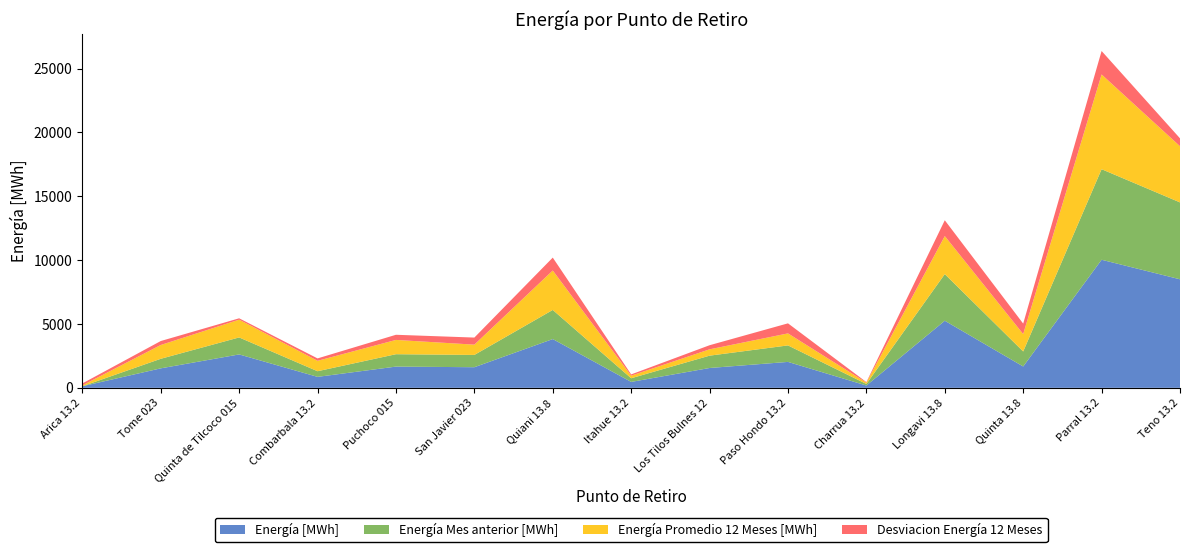

Reading right to left, transcribe all the data shown in this chart.

Energía [MWh]: Teno 13.2=8497.3	Parral 13.2=10026.6	Quinta 13.8=1671.2	Longavi 13.8=5251.8	Charrua 13.2=179.9	Paso Hondo 13.2=2029.5	Los Tilos Bulnes 12=1552.4	Itahue 13.2=462.4	Quiani 13.8=3816.9	San Javier 023=1613.5	Puchoco 015=1661.8	Combarbala 13.2=858.2	Quinta de Tilcoco 015=2614.9	Tome 023=1524.9	Arica 13.2=122.6
Energía Mes anterior [MWh]: Teno 13.2=6020.7	Parral 13.2=7091.5	Quinta 13.8=1176.1	Longavi 13.8=3652.8	Charrua 13.2=121.8	Paso Hondo 13.2=1291.7	Los Tilos Bulnes 12=966.2	Itahue 13.2=287.1	Quiani 13.8=2281.6	San Javier 023=961.6	Puchoco 015=970.5	Combarbala 13.2=442.4	Quinta de Tilcoco 015=1330.3	Tome 023=748.1	Arica 13.2=0.0
Energía Promedio 12 Meses [MWh]: Teno 13.2=4397.1	Parral 13.2=7418.2	Quinta 13.8=1361.5	Longavi 13.8=2977.4	Charrua 13.2=107.5	Paso Hondo 13.2=940.6	Los Tilos Bulnes 12=496.2	Itahue 13.2=202.1	Quiani 13.8=3087.1	San Javier 023=806.3	Puchoco 015=1118.6	Combarbala 13.2=815.1	Quinta de Tilcoco 015=1391.8	Tome 023=1080.6	Arica 13.2=68.8
Desviacion Energía 12 Meses: Teno 13.2=618.3	Parral 13.2=1835.3	Quinta 13.8=820.0	Longavi 13.8=1237.9	Charrua 13.2=38.7	Paso Hondo 13.2=786.8	Los Tilos Bulnes 12=320.0	Itahue 13.2=99.5	Quiani 13.8=1010.5	San Javier 023=553.6	Puchoco 015=402.6	Combarbala 13.2=188.0	Quinta de Tilcoco 015=105.9	Tome 023=310.2	Arica 13.2=151.7